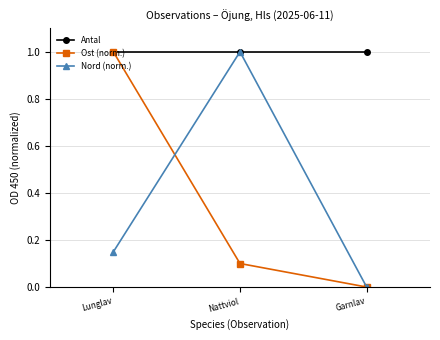

What is the difference between the maximum and minimum values in the Ost (norm.) series?

1.0